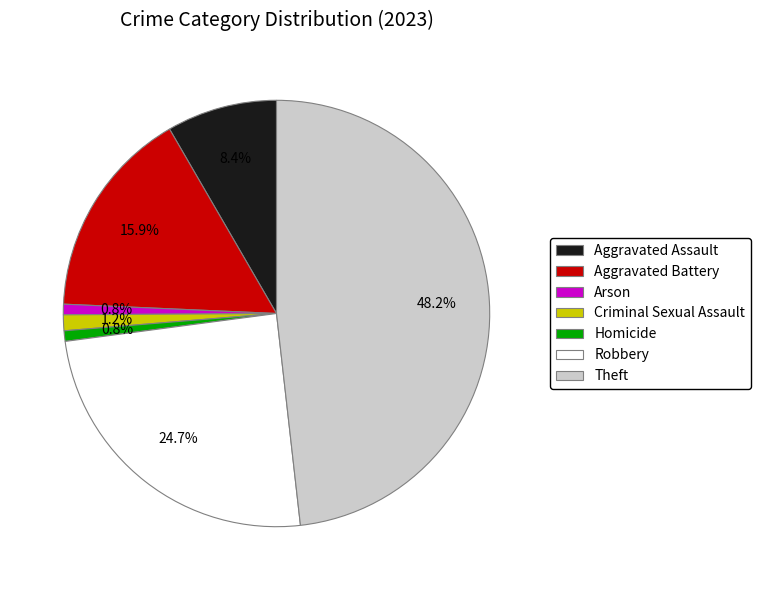

Which has a higher value, Aggravated Assault or Robbery?

Robbery